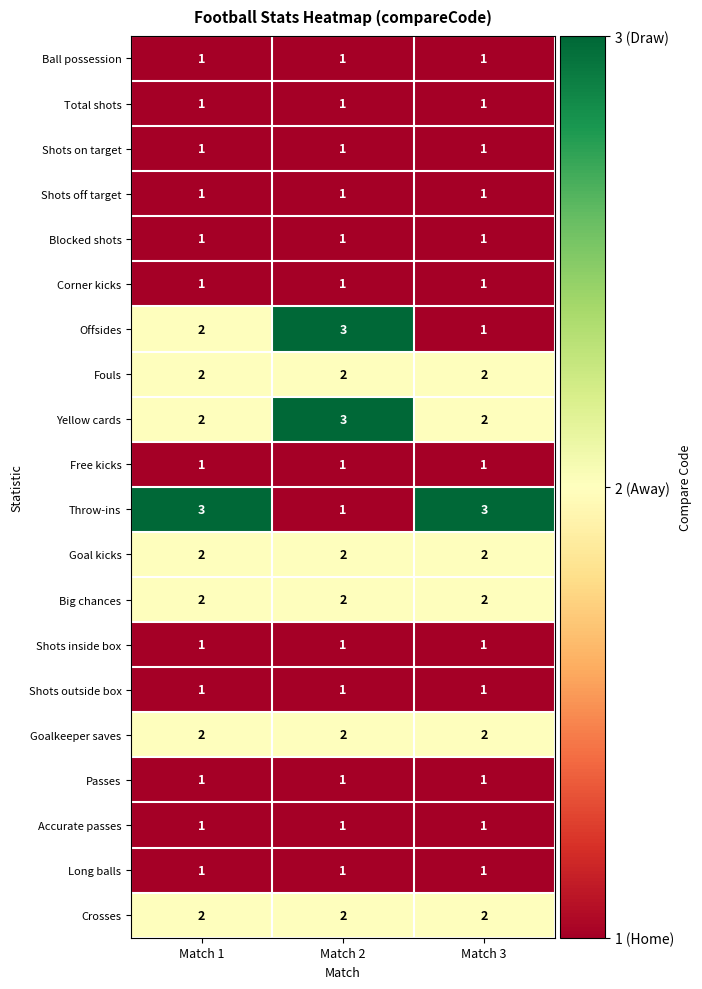

What is the highest value of the Yellow cards series?

3